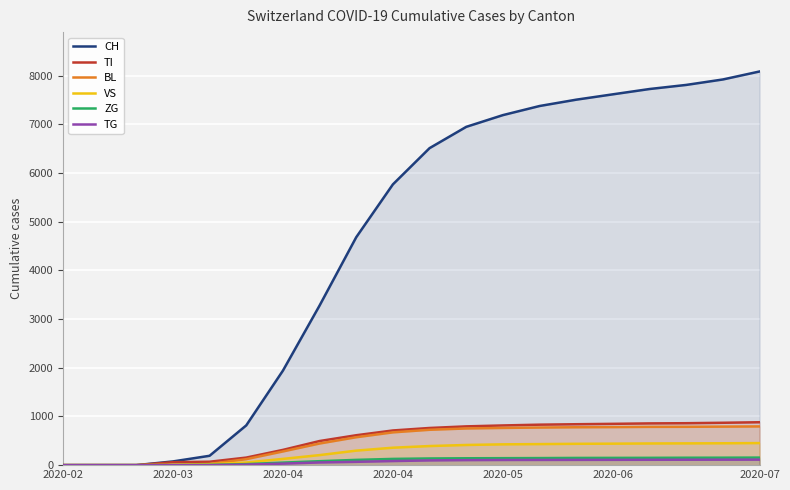

True or false: VS has more than 1 points higher than both neighbors.

False